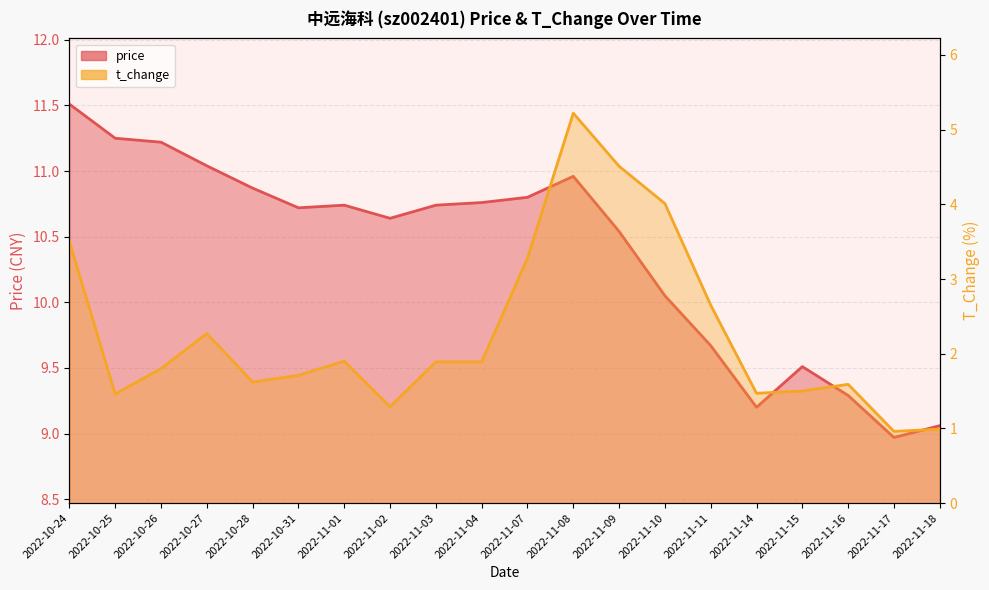

Between 2022-10-24 and 2022-11-01, which series saw the biggest shift?

t_change